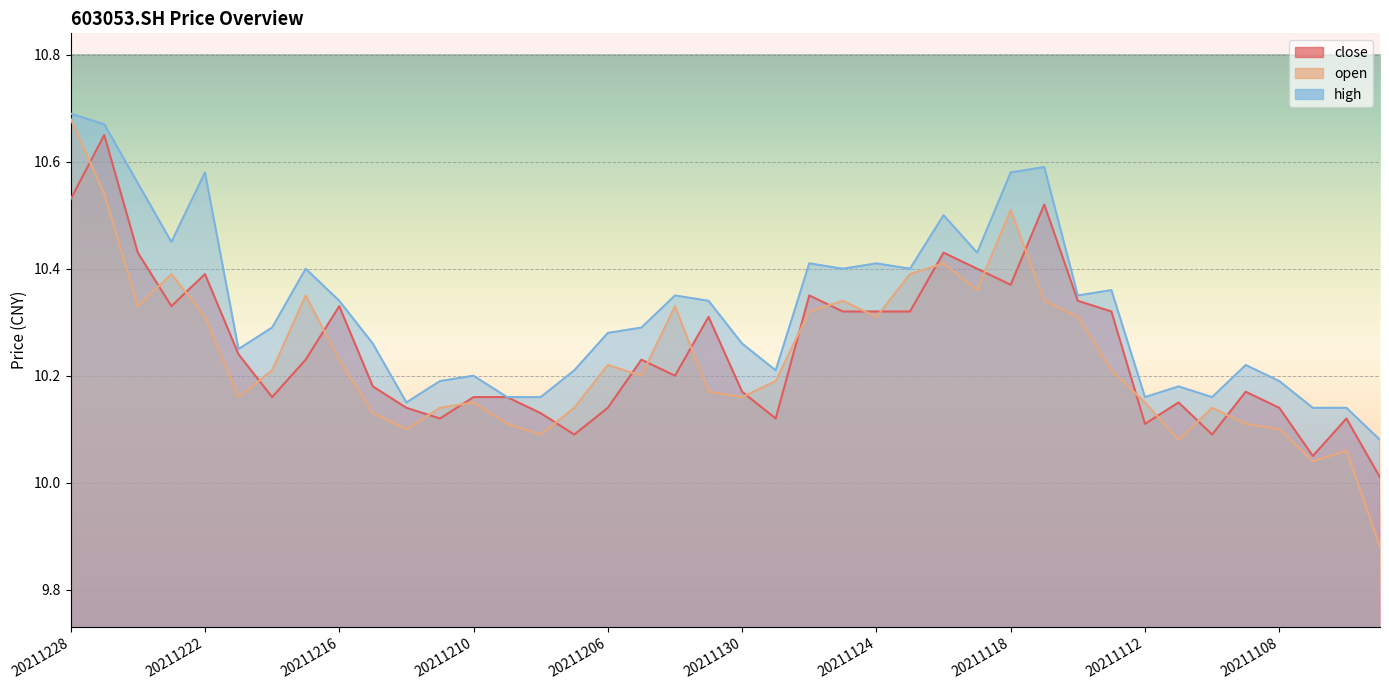

What is the spread (max minus min) of values at 20211122?

0.1